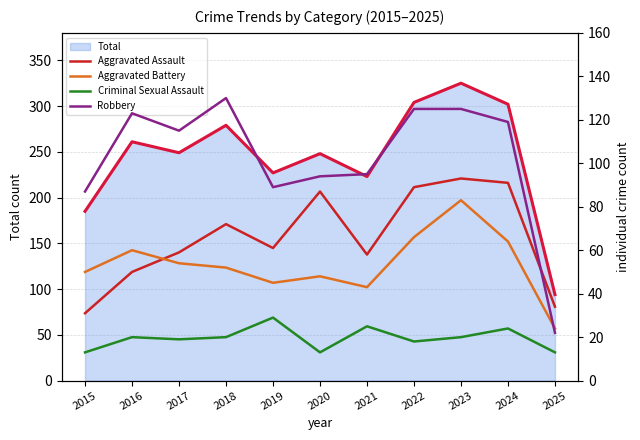

At which label is Criminal Sexual Assault closest to 21?

2016